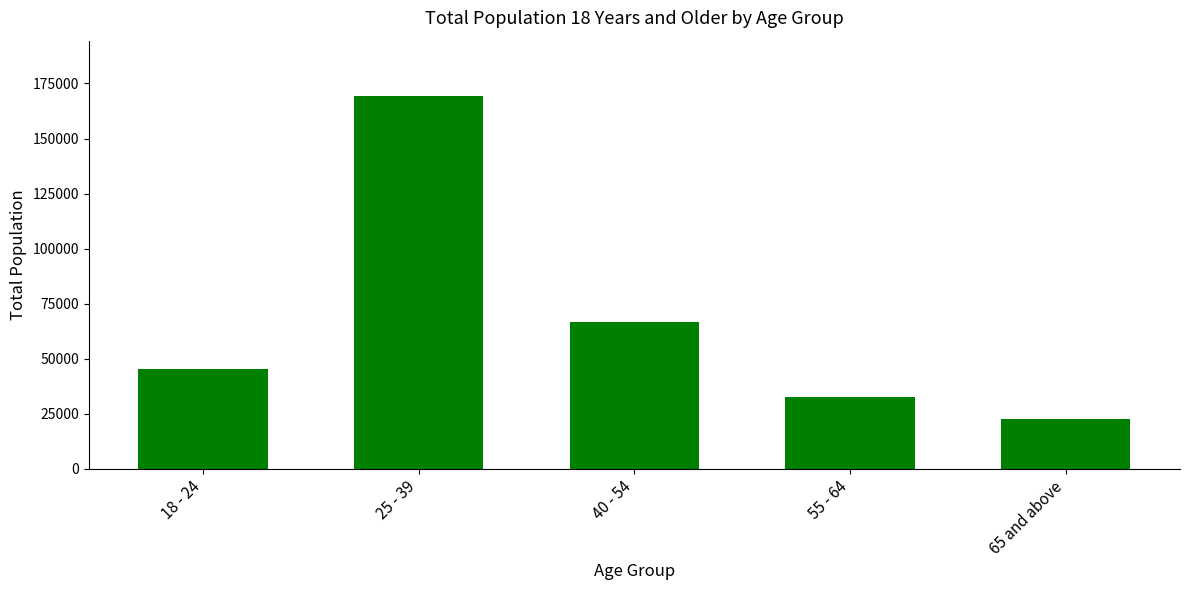

What is the label of the 1st bar from the right?

65 and above